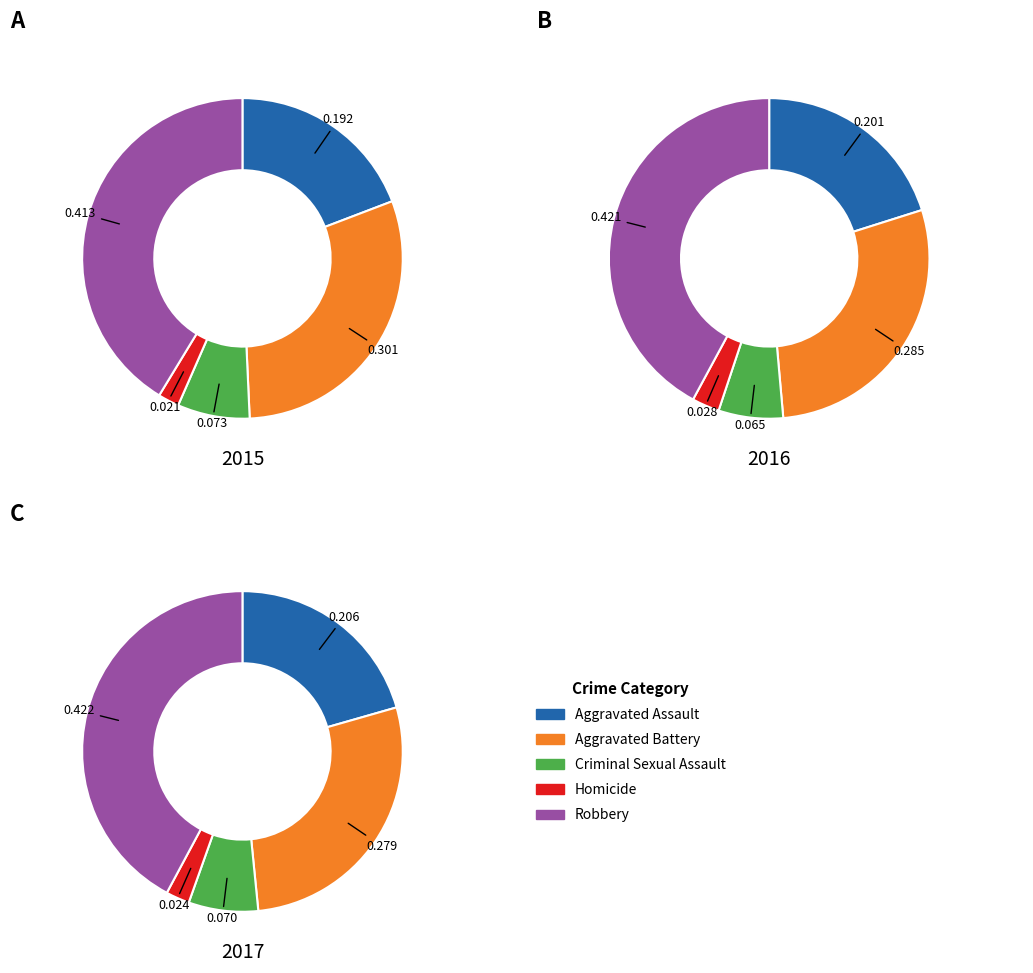

What is the smallest slice in the pie chart?

Homicide